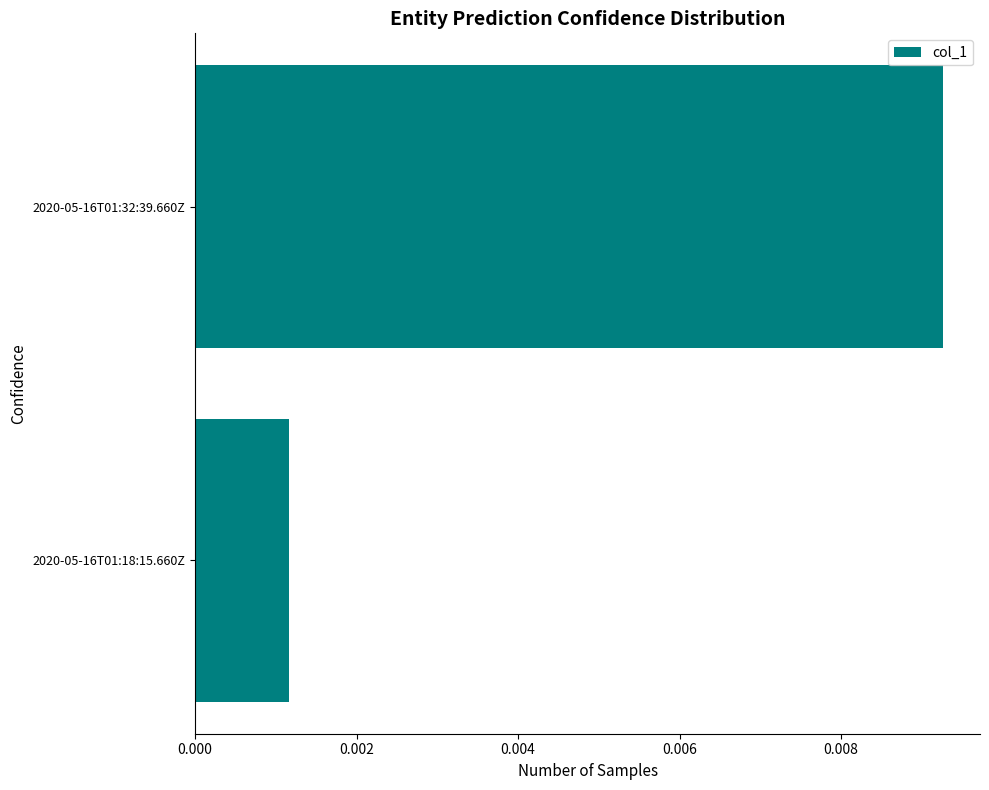

List the labels in order of value, smallest first.

2020-05-16T01:18:15.660Z, 2020-05-16T01:32:39.660Z